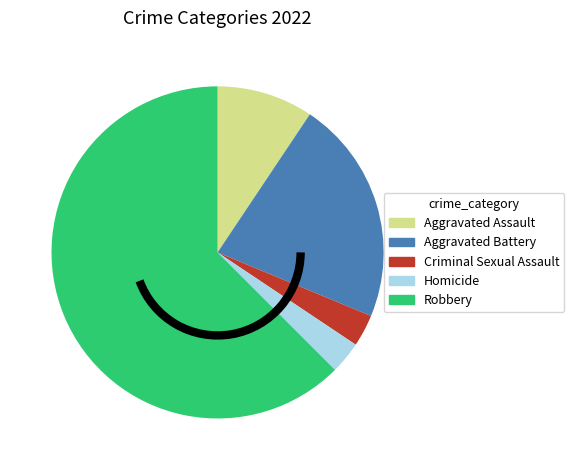

How many segments does this pie chart have?

5